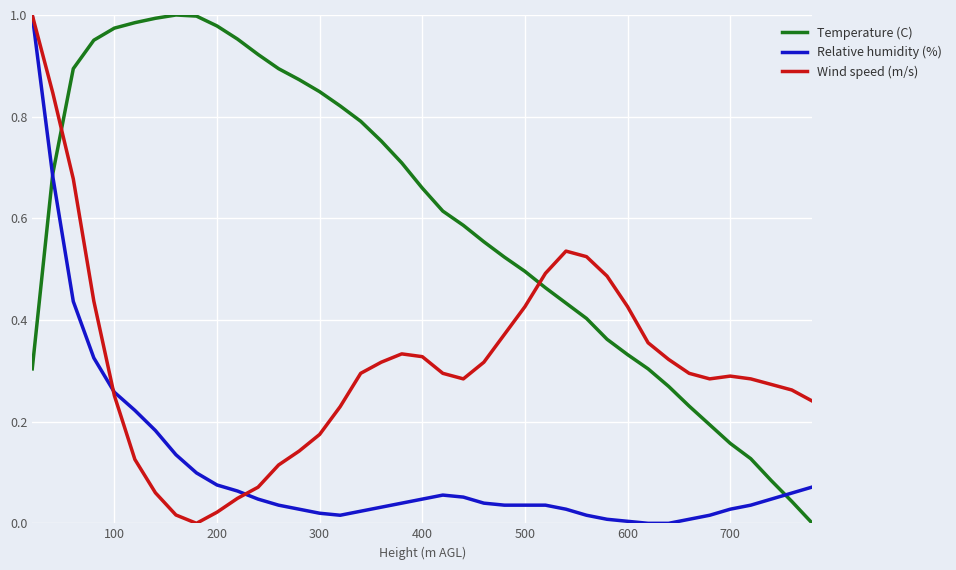

Which series has the largest total across all categories?

Temperature (C)